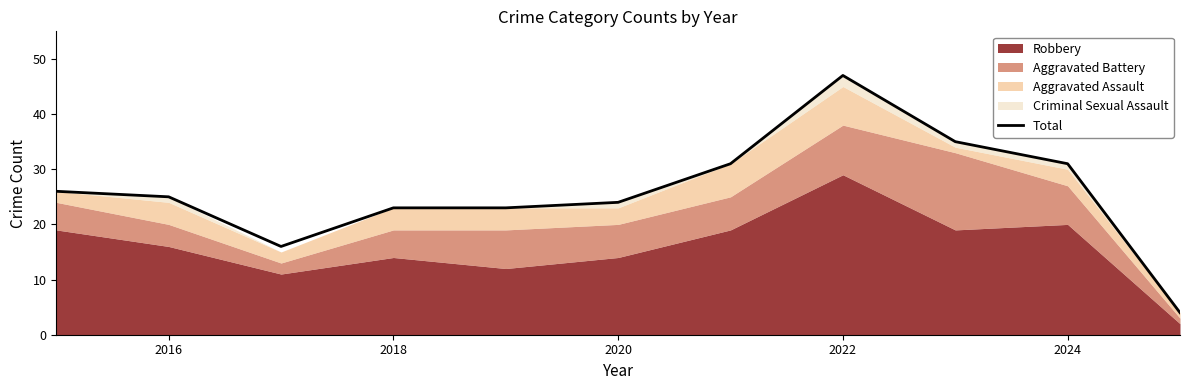

The value of Total at 2024 is 45. True or false?

False